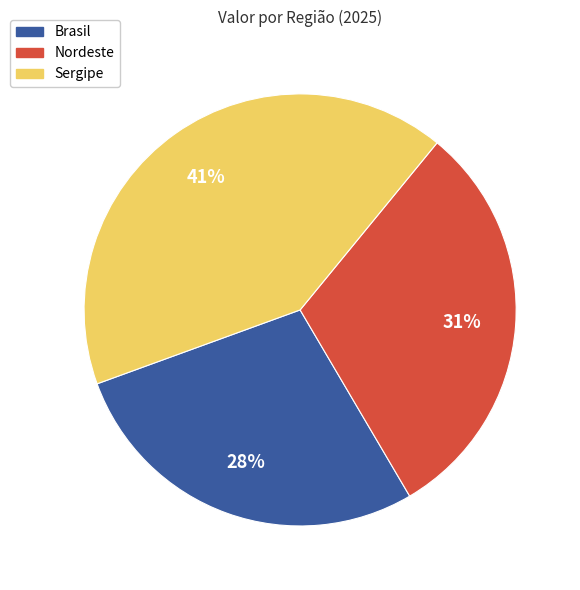

What percentage is the Sergipe slice, to the nearest percent?

41%